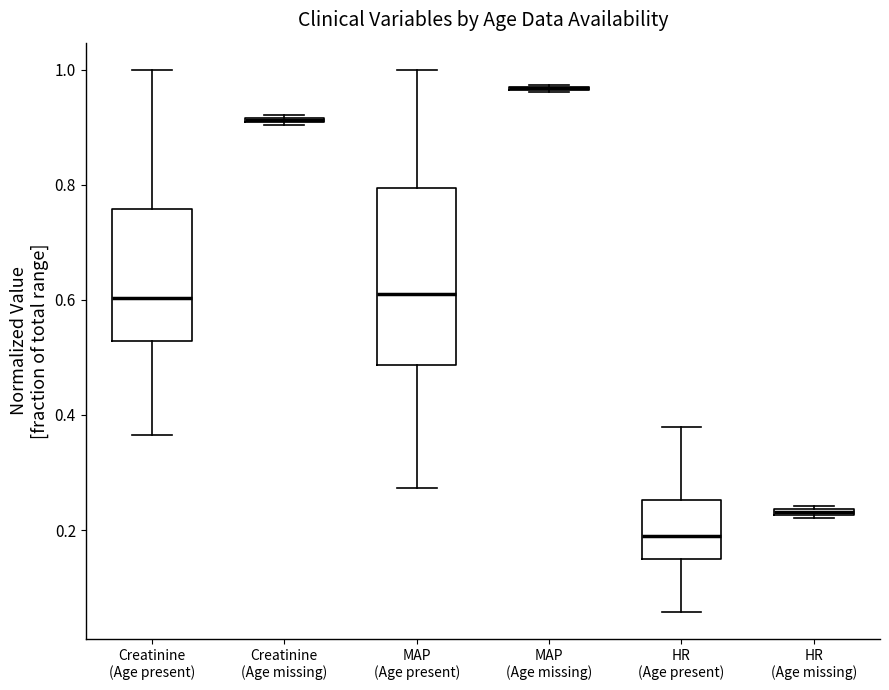

Which box is the tallest, from its lower edge to its upper edge?

MAP (Age present)